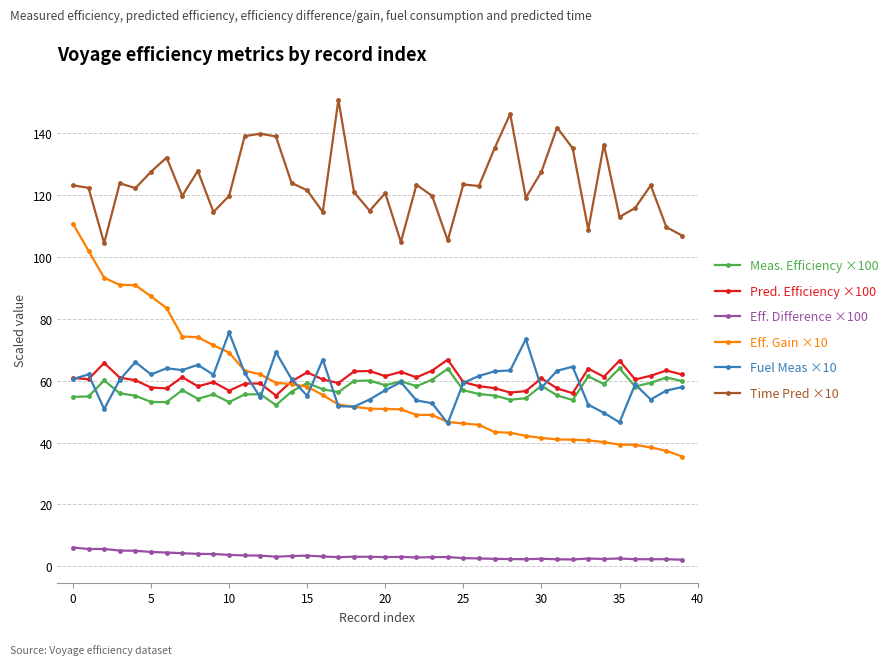

In Meas. Efficiency ×100, how many points are lower than both neighbors (excluding endpoints)?

11